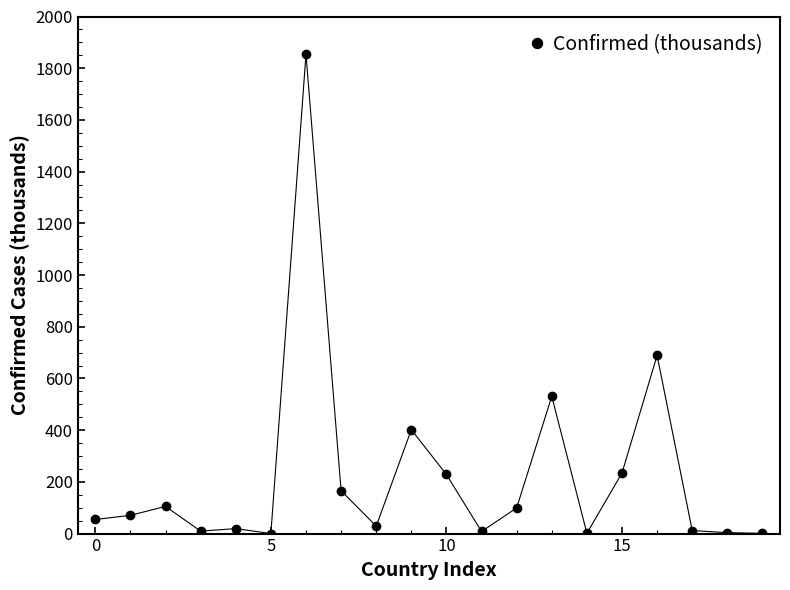

What is the value of the 2nd point from the left?

70.7